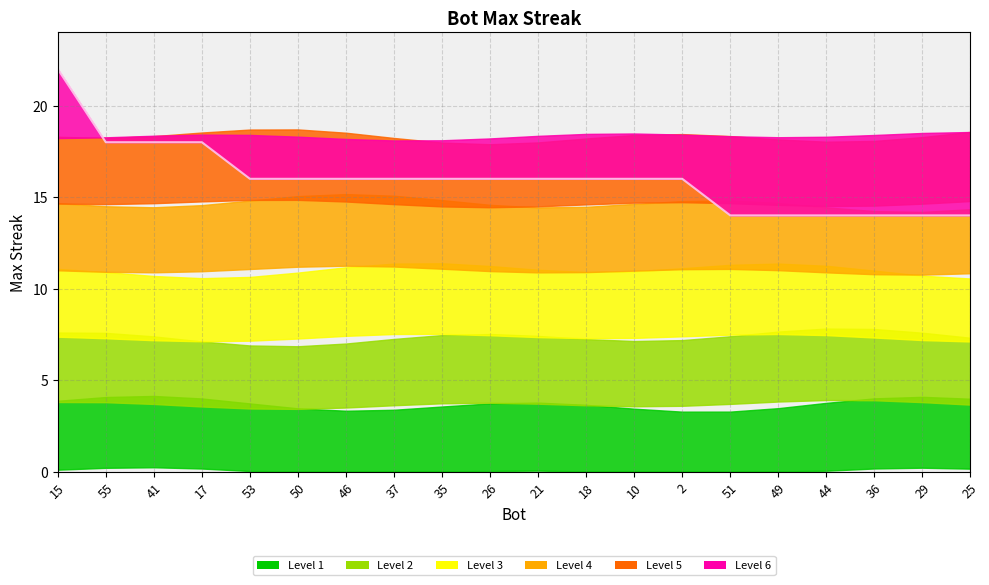

Approximately how many times larger is the value at 37 compared to 41?

0.9